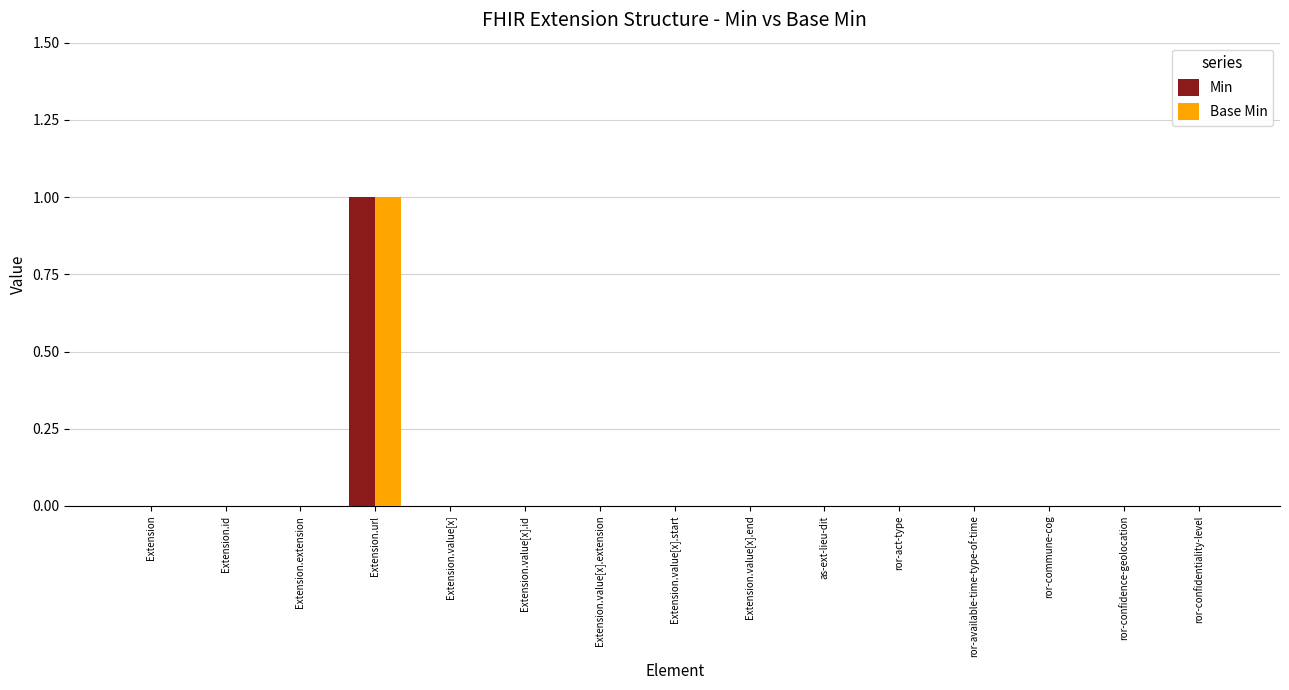

Reading left to right, what are all the values shown in this chart?

Min: 0	0	0	1	0	0	0	0	0	0	0	0	0	0	0
Base Min: 0	0	0	1	0	0	0	0	0	0	0	0	0	0	0